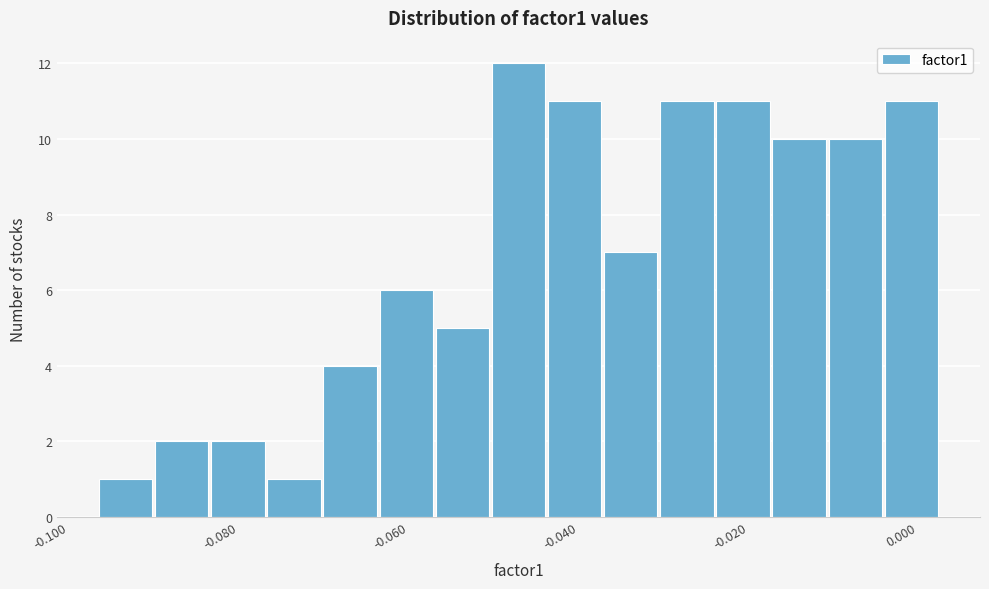

Read against the x-axis, roughly where is the centre of the tallest bar?

-0.048